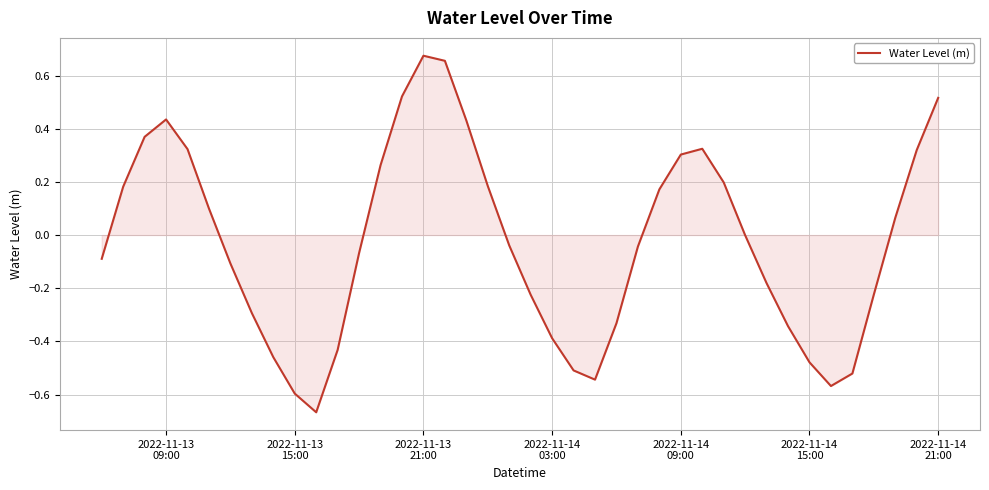

What is the difference between the maximum and minimum values?

1.3